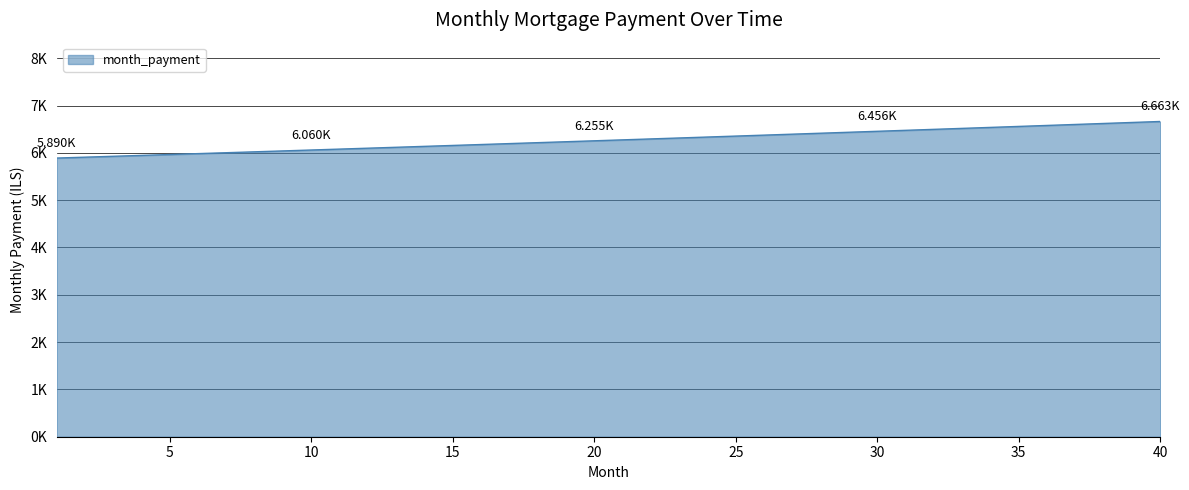

What is the value of the 23rd point from the left?

6314.7